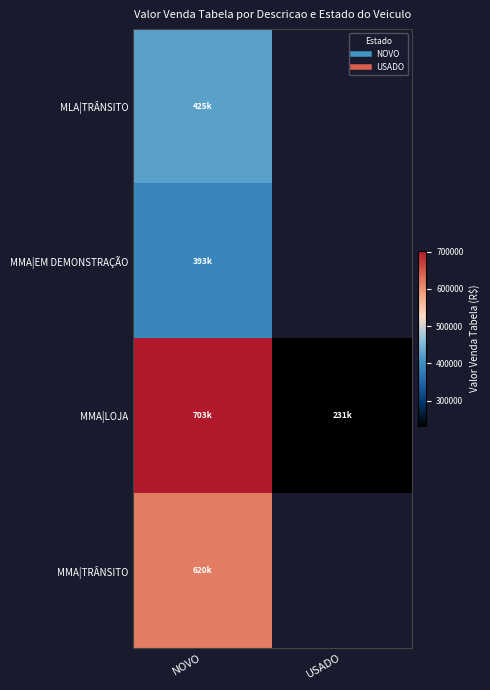

Between NOVO and USADO, which series saw the biggest shift?

MMA|LOJA